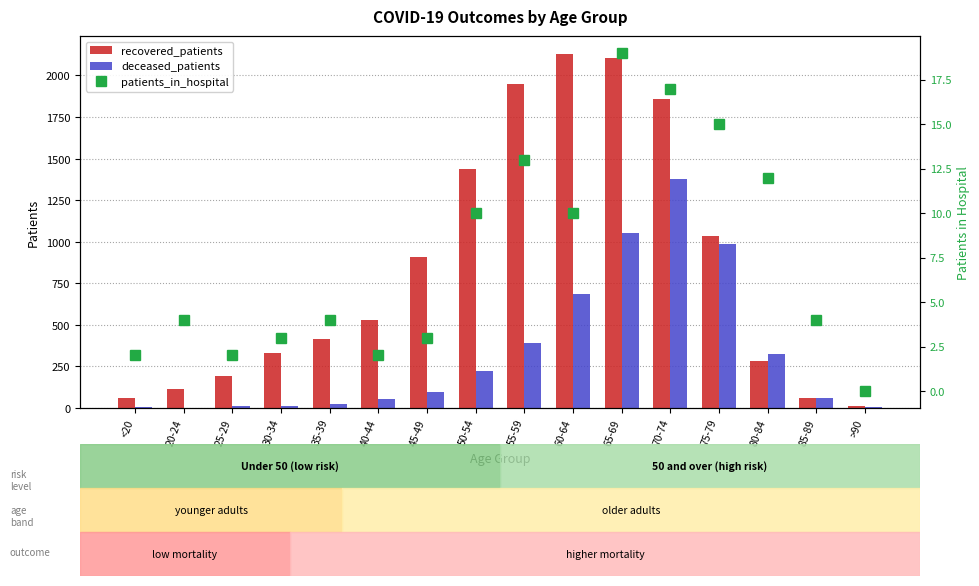

Between 60-64 and 55-59, which is larger?

60-64